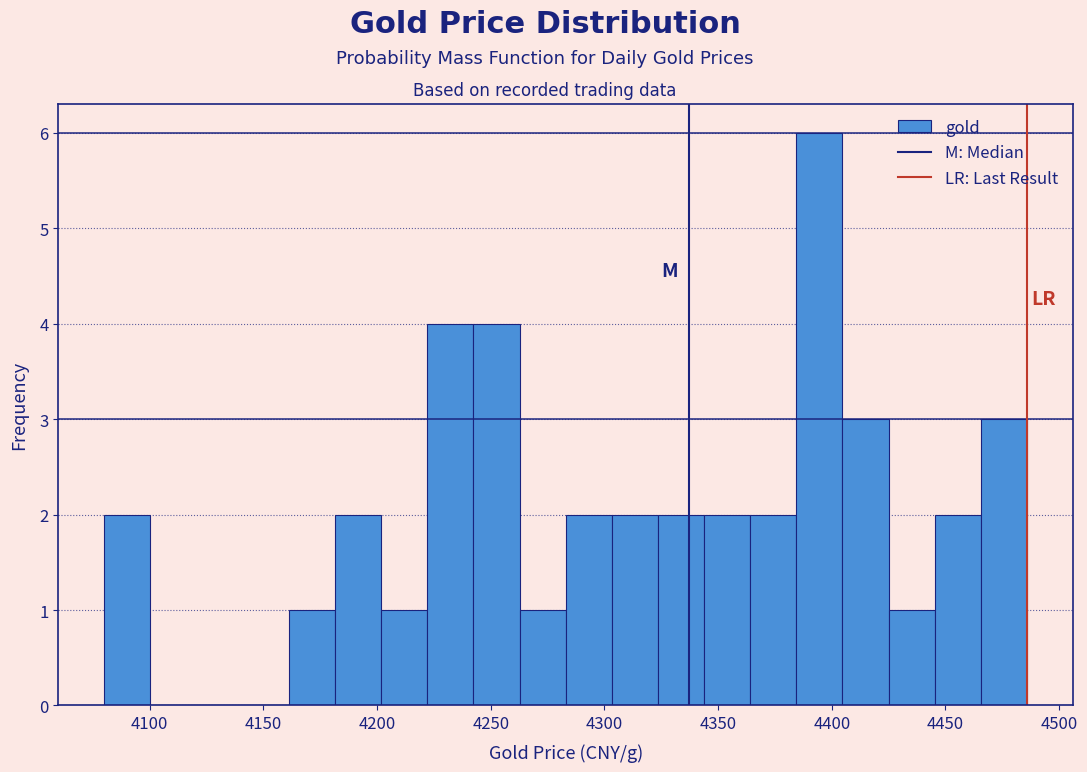

Reading left to right, transcribe this chart: for each bar, give the range it covers on the x-axis and its height. Neither the bar edges nor the heights are printed on the chart, so give them approximately, as read against the axes.

4080 to 4100: 2
4100 to 4120: 0
4120 to 4140: 0
4140 to 4160: 0
4160 to 4180: 1
4180 to 4200: 2
4200 to 4220: 1
4220 to 4240: 4
4240 to 4265: 4
4265 to 4285: 1
4285 to 4305: 2
4305 to 4325: 2
4325 to 4345: 2
4345 to 4365: 2
4365 to 4385: 2
4385 to 4405: 6
4405 to 4425: 3
4425 to 4445: 1
4445 to 4465: 2
4465 to 4485: 3